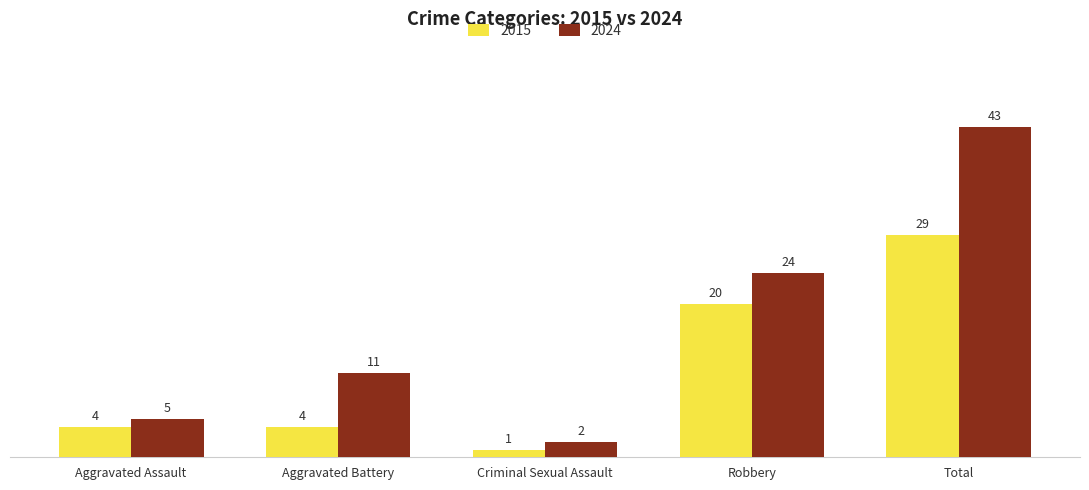

Are the bars horizontal?

No